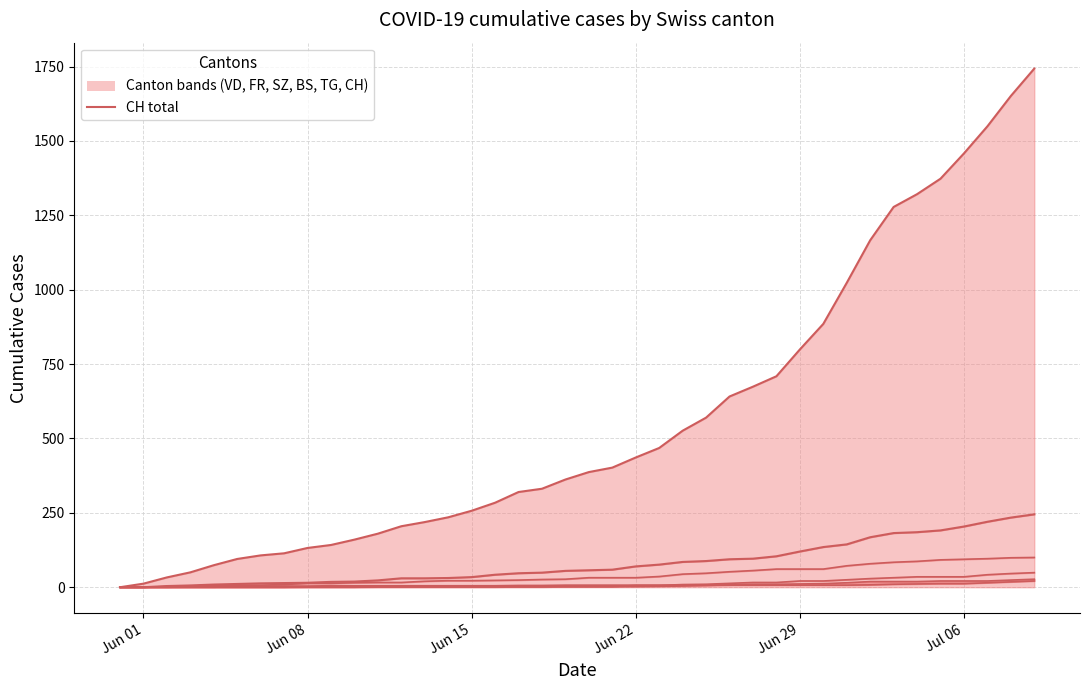

Does the chart have visible grid lines?

Yes